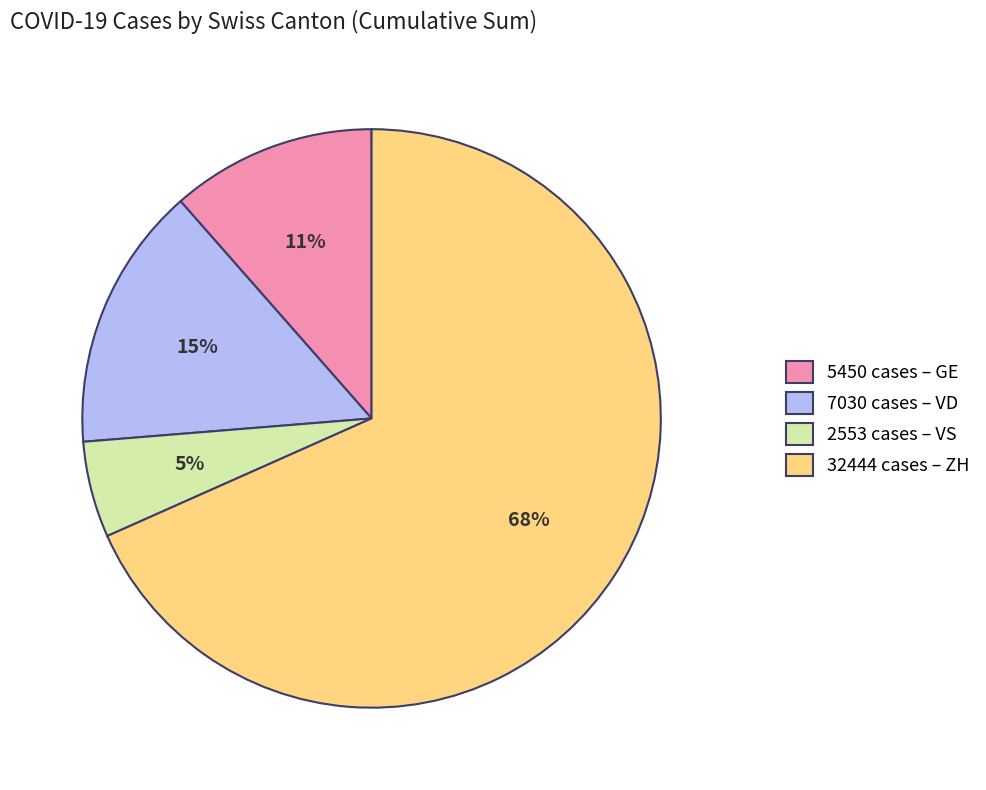

What is the smallest slice in the pie chart?

2553 cases – VS